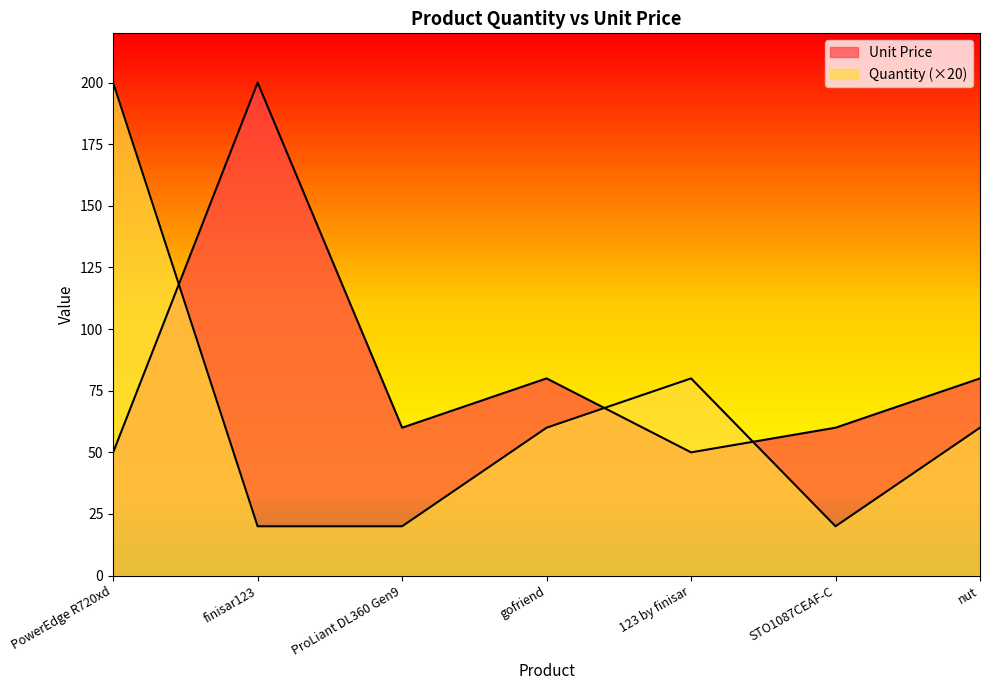

What are all the series names shown in the legend?

Unit Price, Quantity